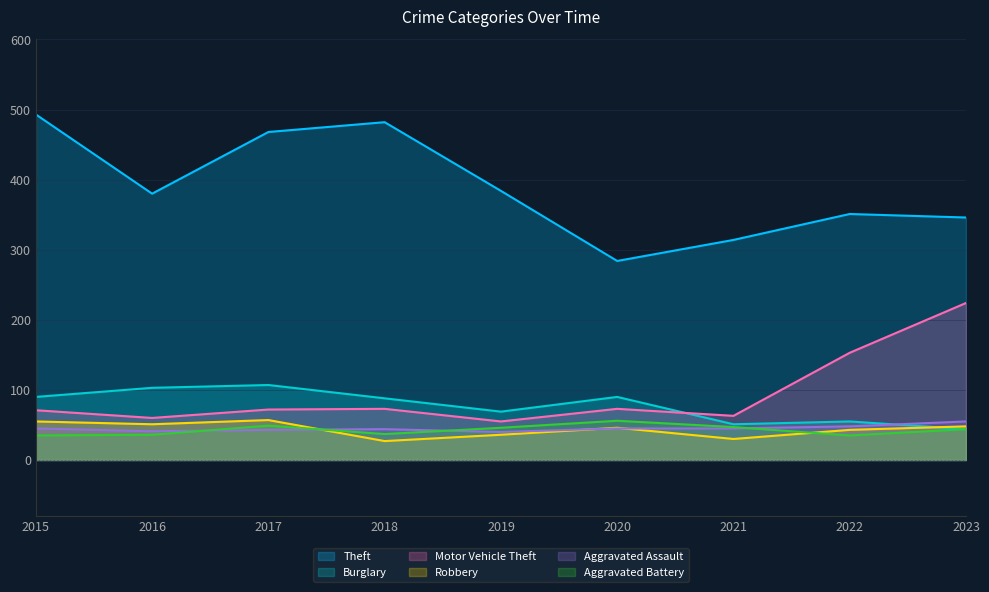

List the labels in order of Robbery value, smallest first.

2018, 2021, 2019, 2022, 2020, 2023, 2016, 2015, 2017